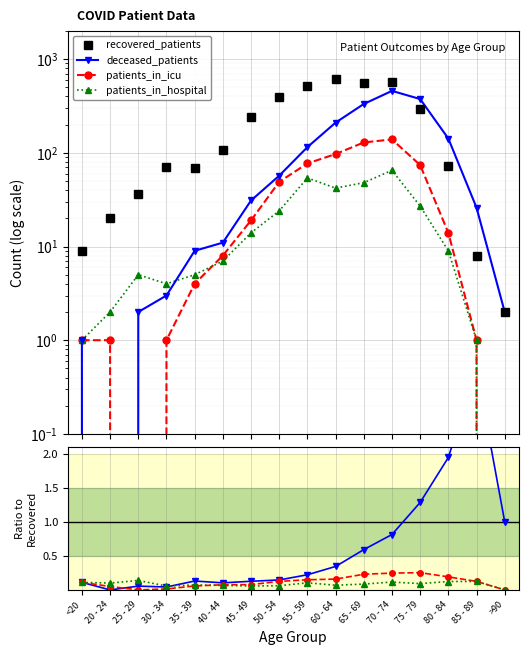

Reading left to right, extract all data points from this chart.

patients_in_hospital: 1	2	5	4	5	7	14	24	54	42	48	65	27	9	1	0
recovered_patients: 9	20	36	70	69	106	244	390	517	610	561	563	292	73	8	2
deceased_patients: 1	0	2	3	9	11	31	57	115	210	332	458	375	142	26	2
patients_in_icu: 1	1	0	1	4	8	19	49	77	97	129	139	74	14	1	0